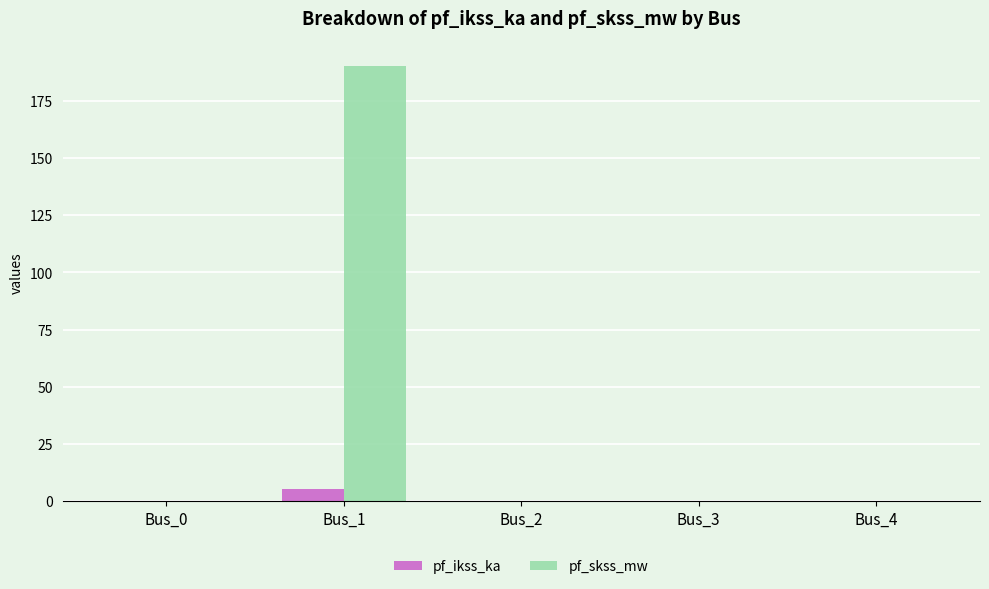

What is the sum of all pf_skss_mw values?

190.4